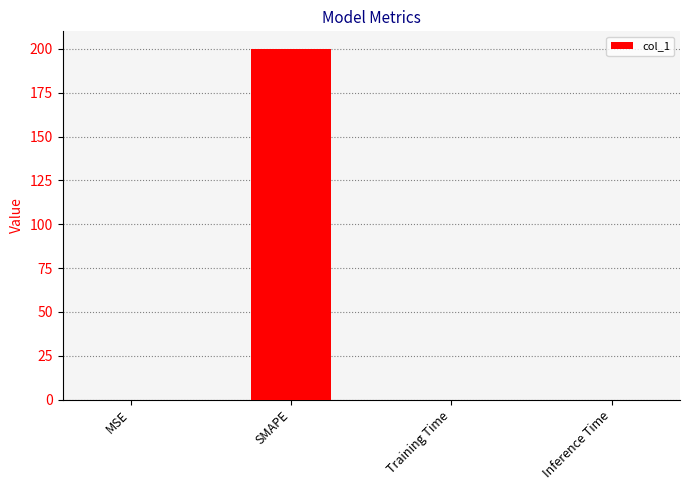

Between Training Time and SMAPE, which is larger?

SMAPE